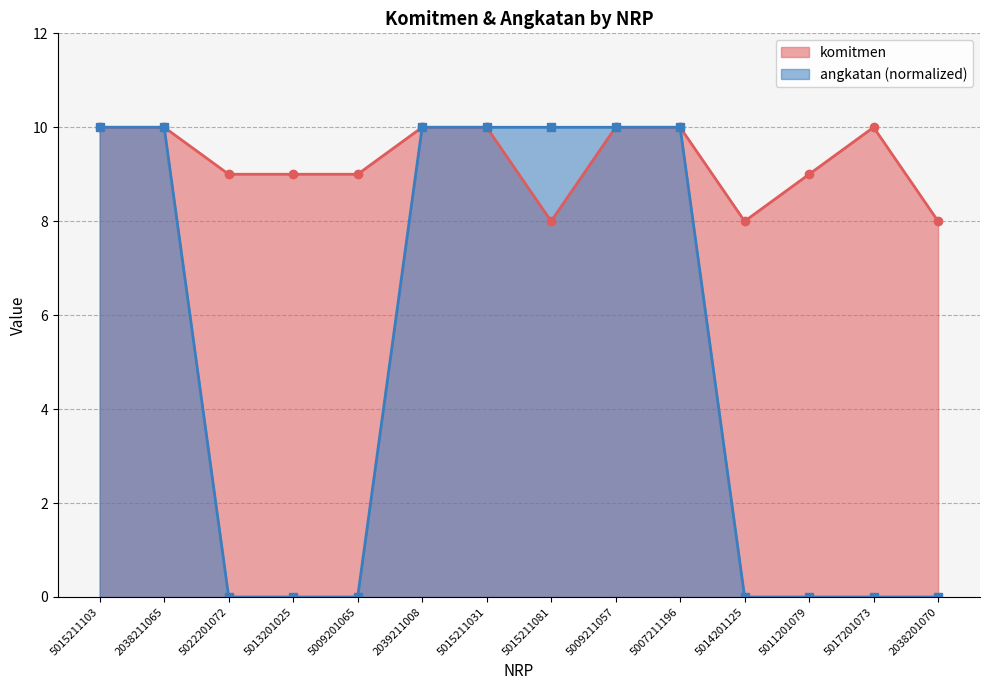

Which series changed the most between 2038211065 and 5014201125?

angkatan (normalized)